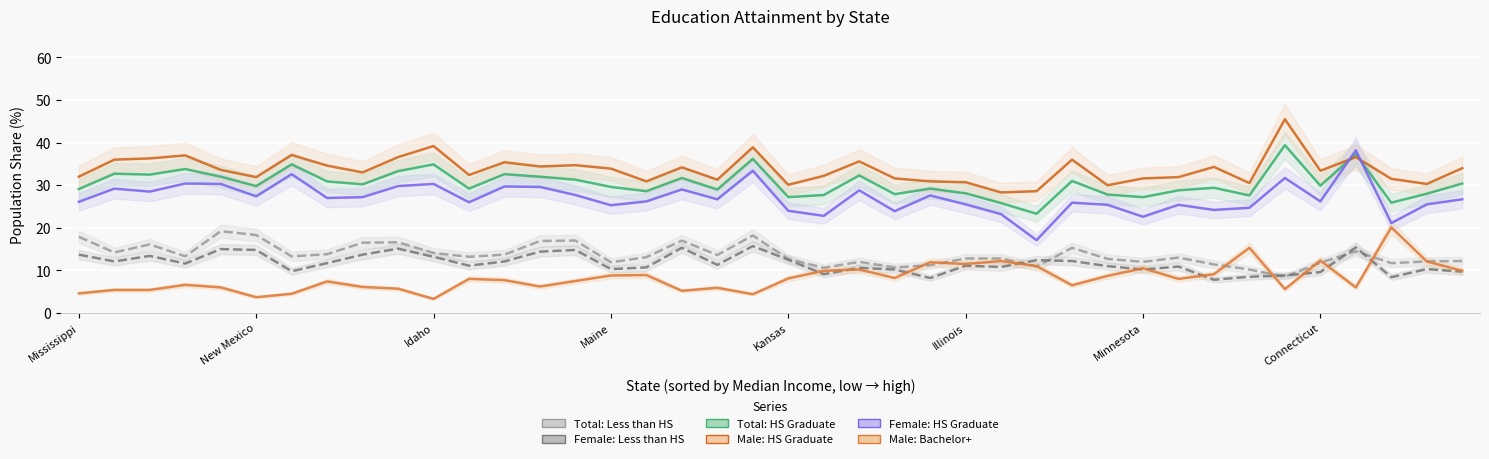

Rank the series at 23 from lowest to highest value.

Male: Bachelor+, Female: Less than HS, Total: Less than HS, Female: HS Graduate, Total: HS Graduate, Male: HS Graduate